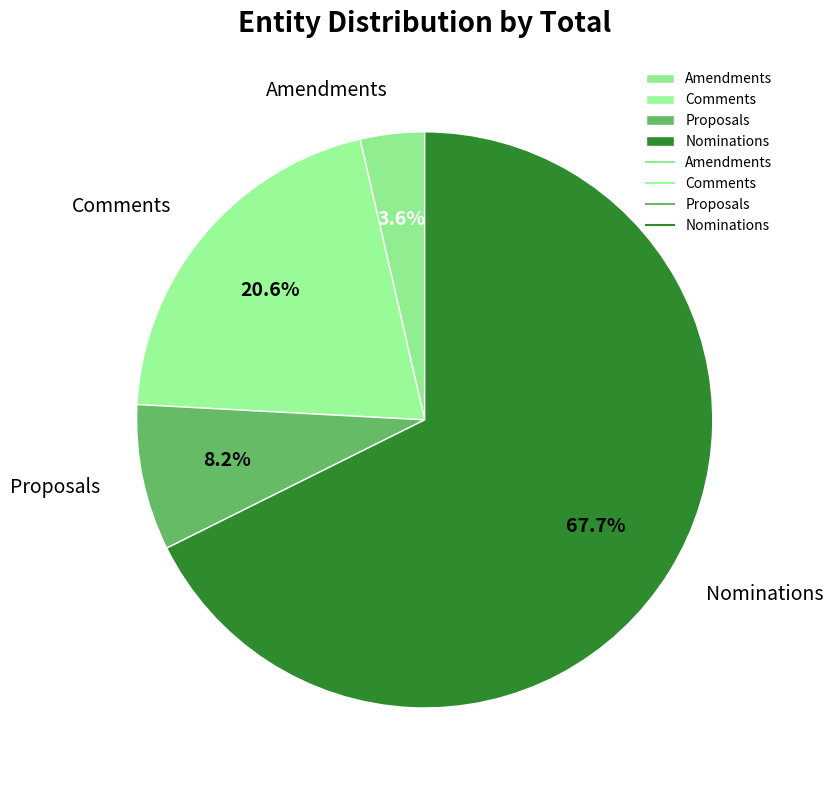

Approximately how many times larger is the value at Proposals compared to Comments?

0.4